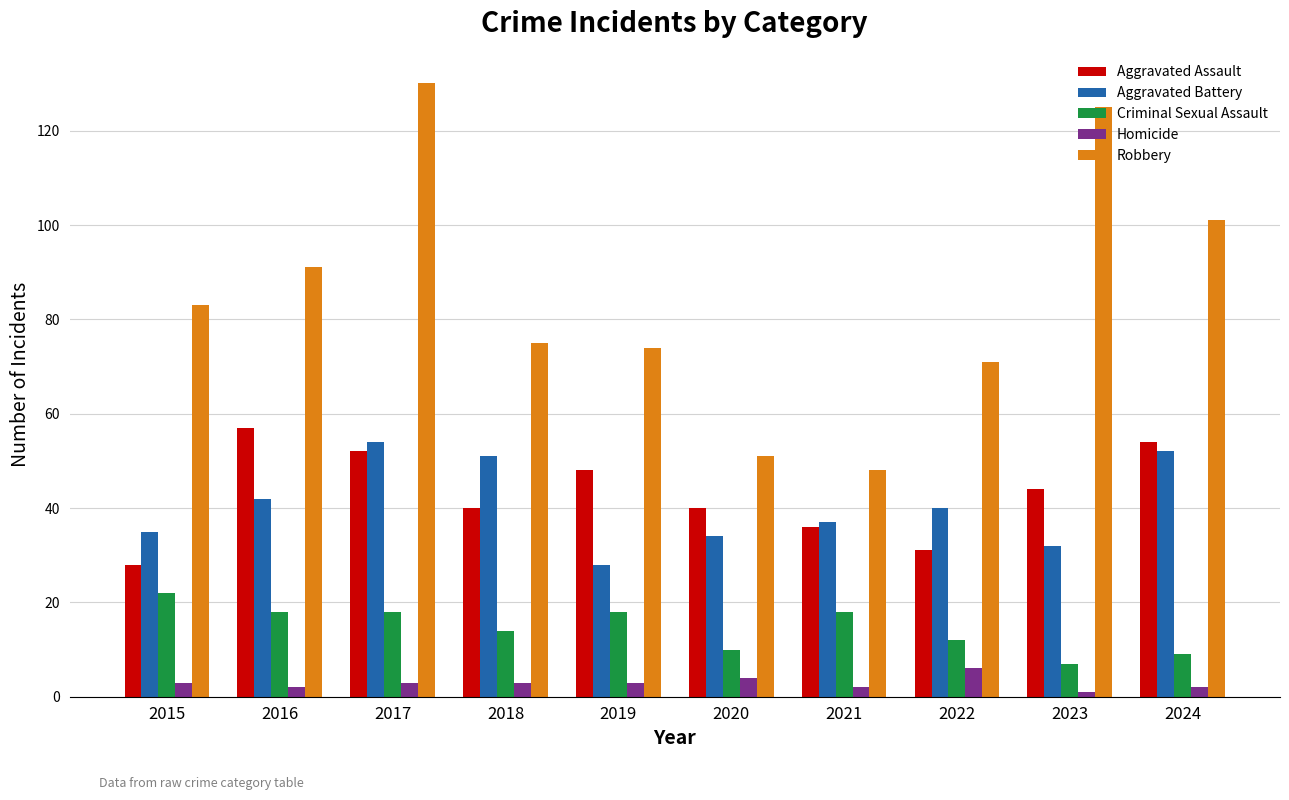

Are the bars horizontal?

No